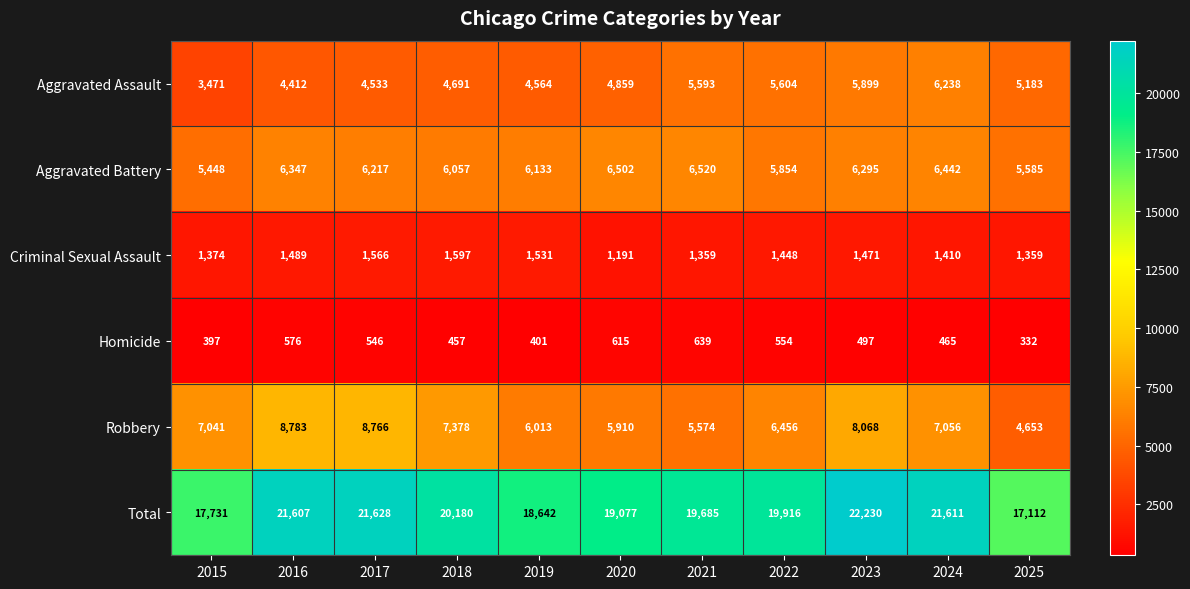

Which series has the largest total across all categories?

Total